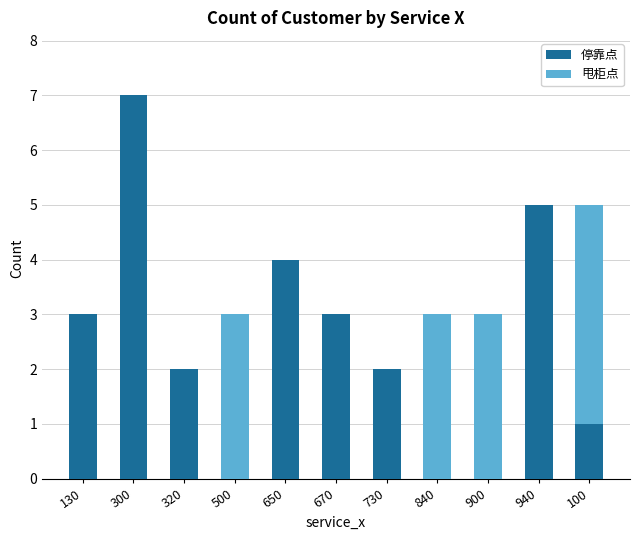

What is the sum of all 停靠点 values?

27